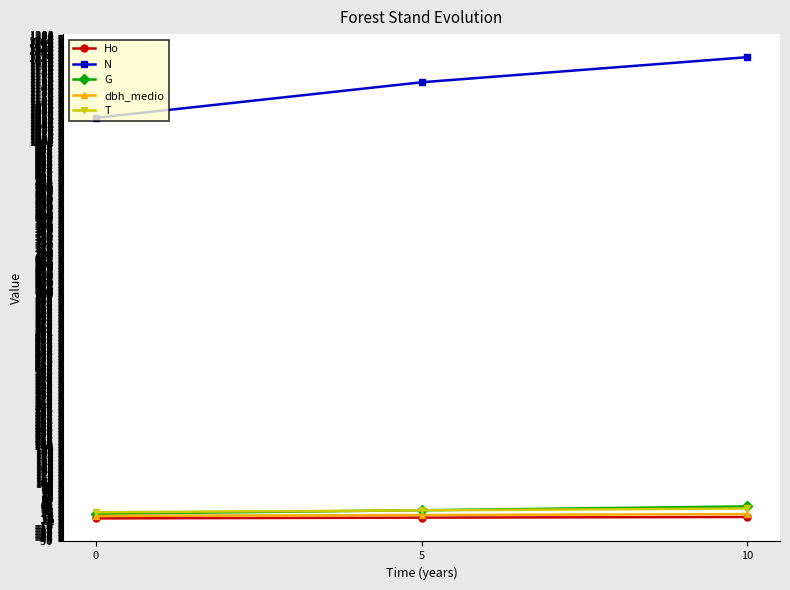

Which series has the largest total across all categories?

N